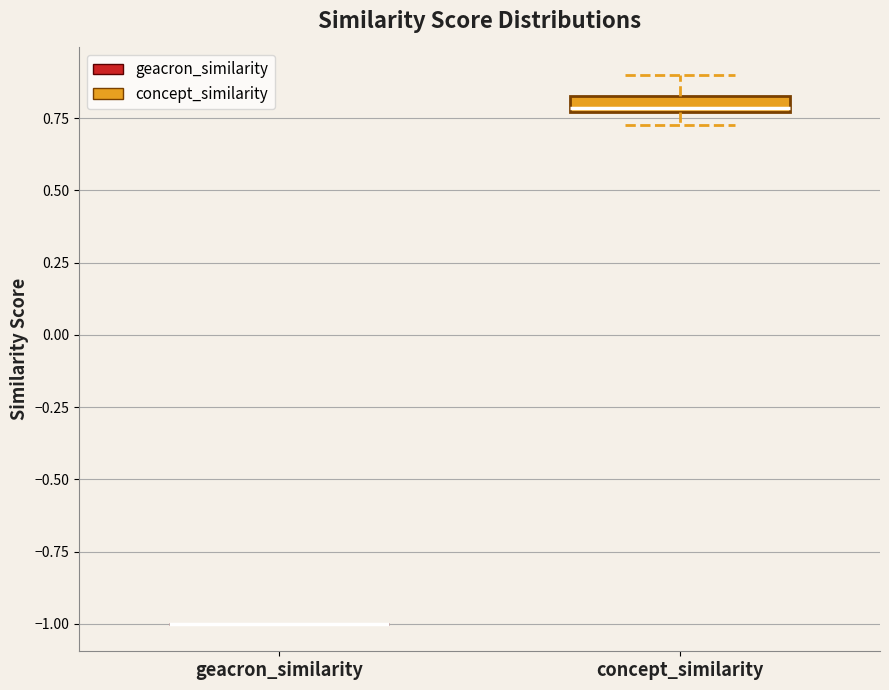

Which box is the tallest, from its lower edge to its upper edge?

concept_similarity